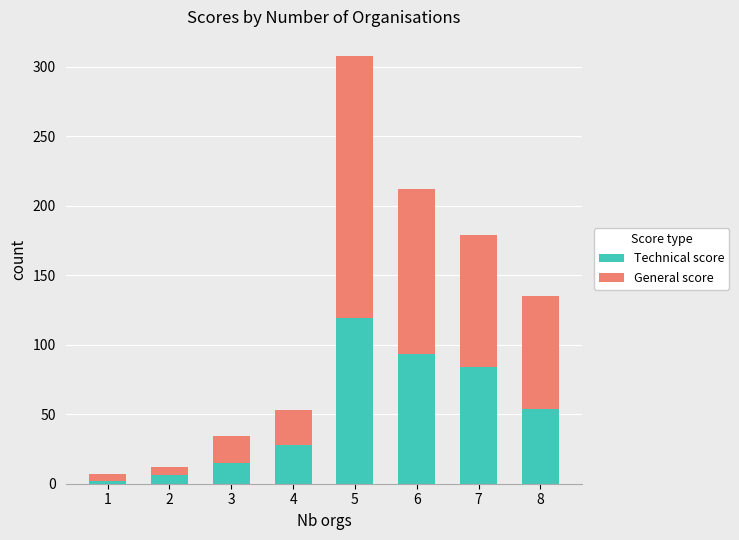

What is the difference between the maximum and minimum values in the Technical score series?

117